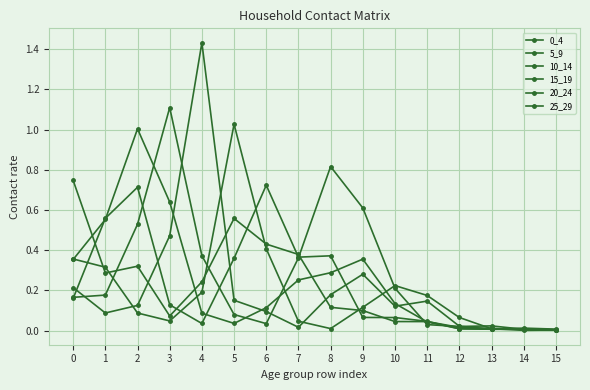

Where do 20_24 and 0_4 first cross each other?

2 and 3